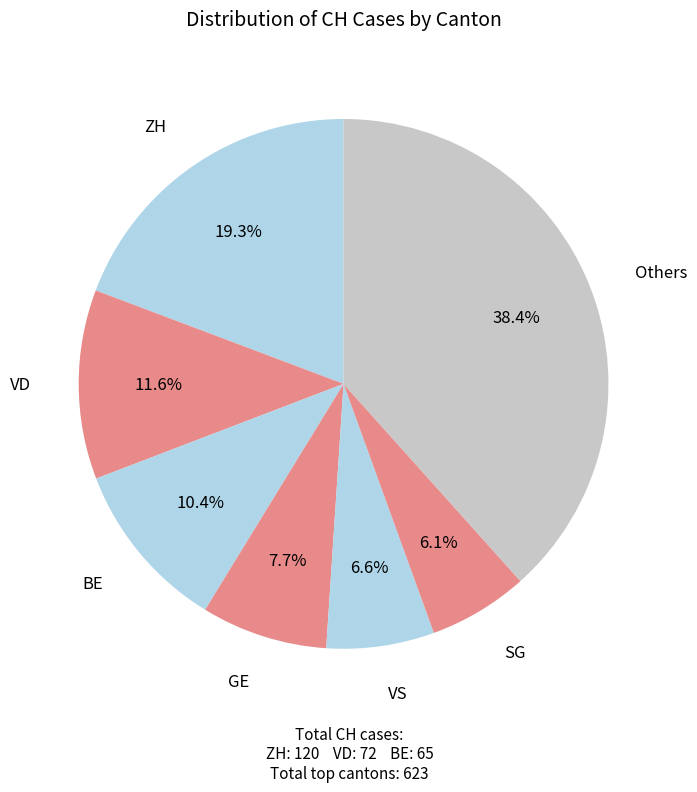

Is the sum of BE and VD greater than half?

No